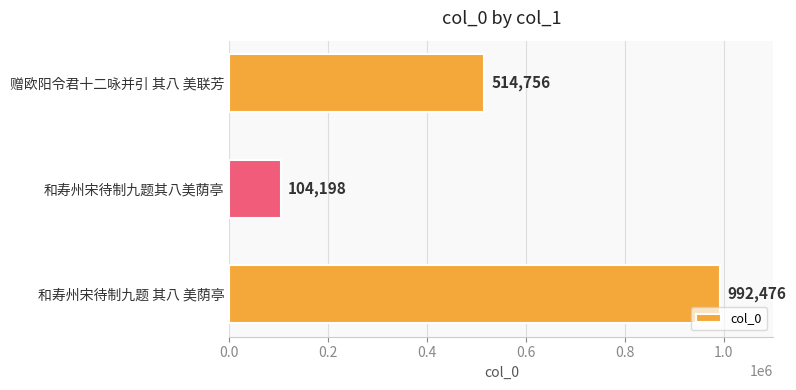

What is the minimum value shown in the chart?

104198